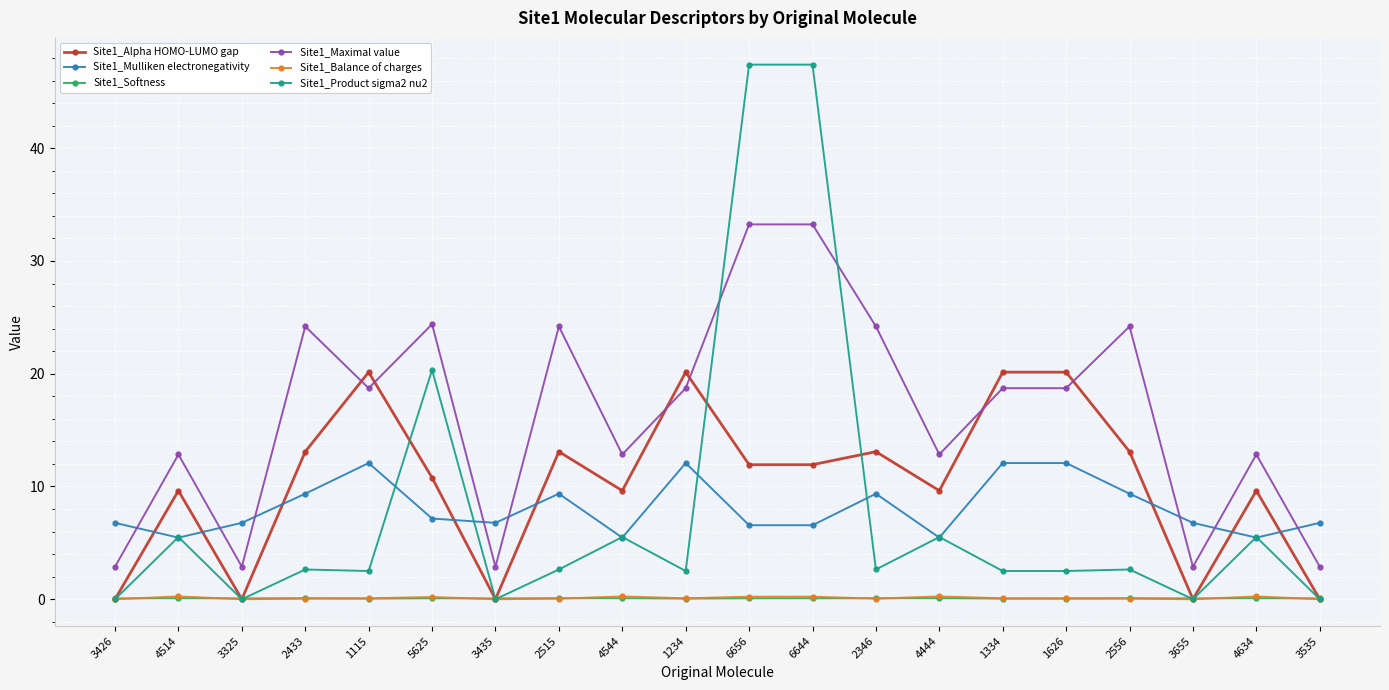

What is the value of the Site1_Alpha HOMO-LUMO gap point at the 8th from the left?

13.1